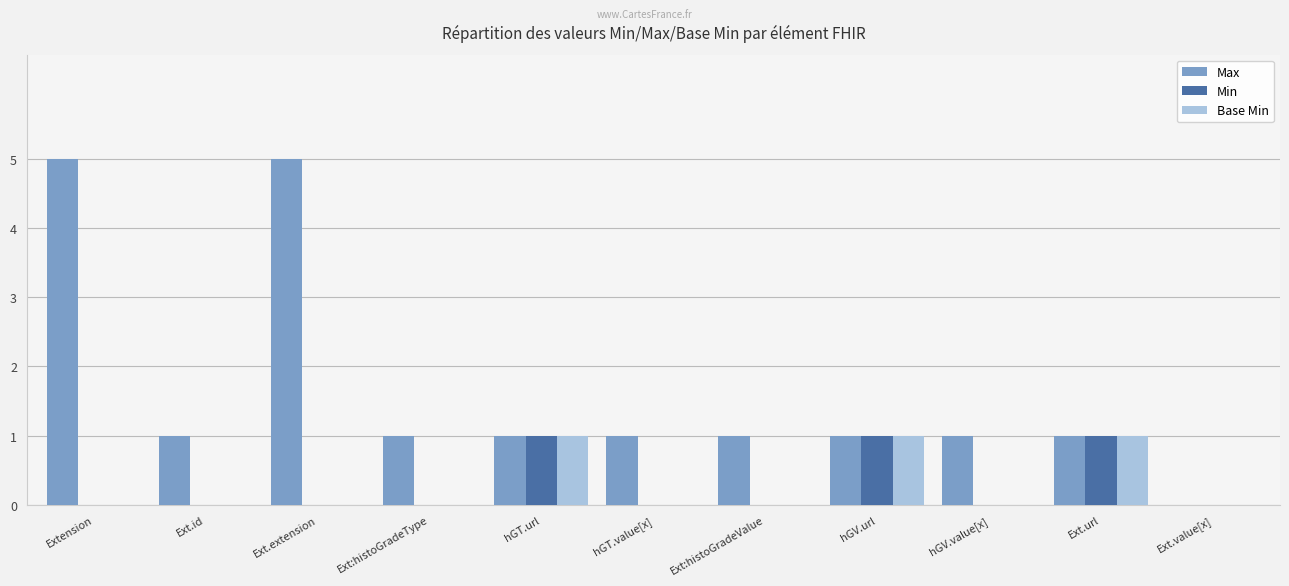

Is the value of Max at hGV.url greater than the value of Base Min at Ext:histoGradeType?

Yes